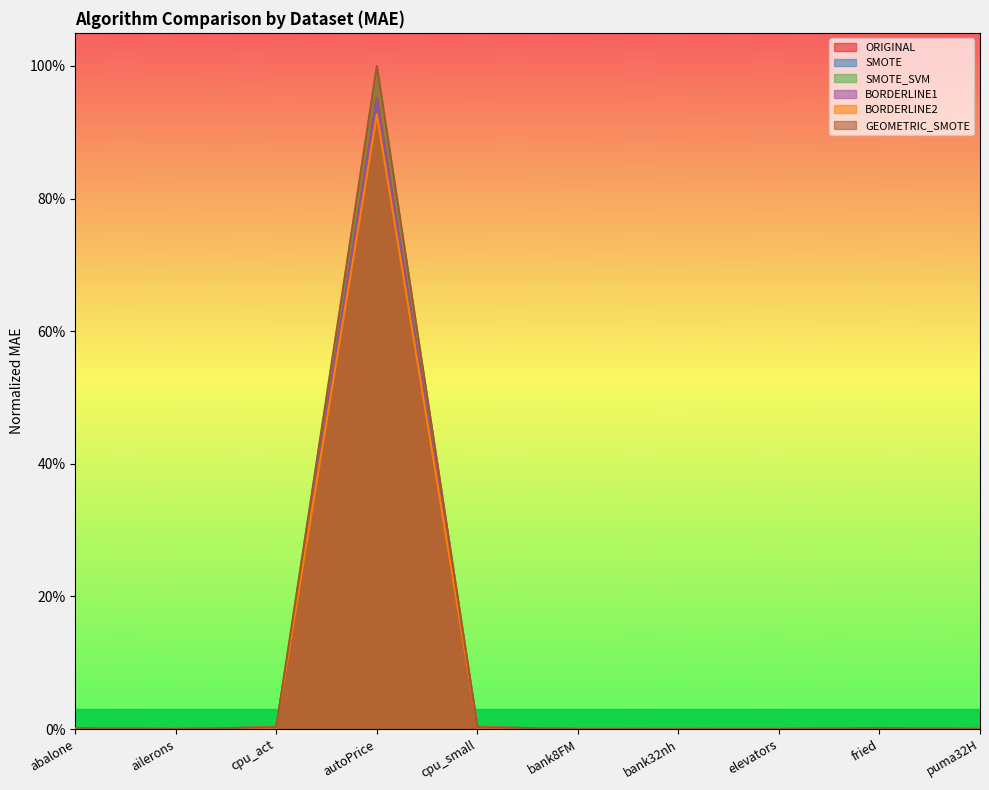

At how many categories does at least one series exceed 0?

10